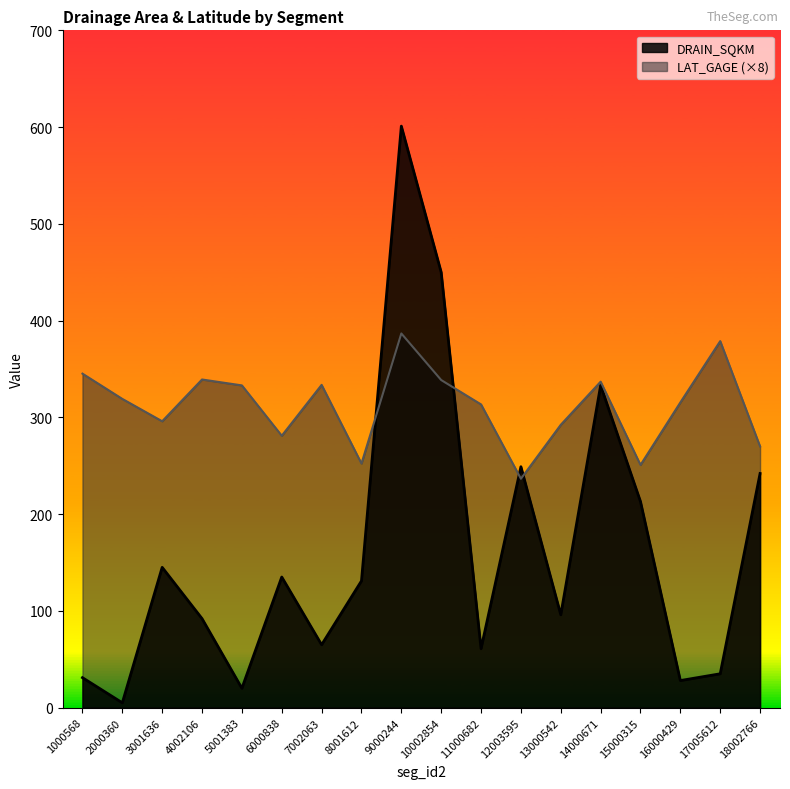

Reading left to right, list all the values displayed in this chart.

DRAIN_SQKM: 31.0	5.0	145.0	92.0	20.0	135.0	65.0	131.0	601.0	450.0	61.0	249.0	96.0	333.0	213.0	28.0	35.0	242.0
LAT_GAGE: 345.2	319.1	296.0	339.1	333.0	281.0	333.6	252.3	386.7	338.6	313.4	236.6	292.3	336.9	250.8	315.5	378.8	270.0